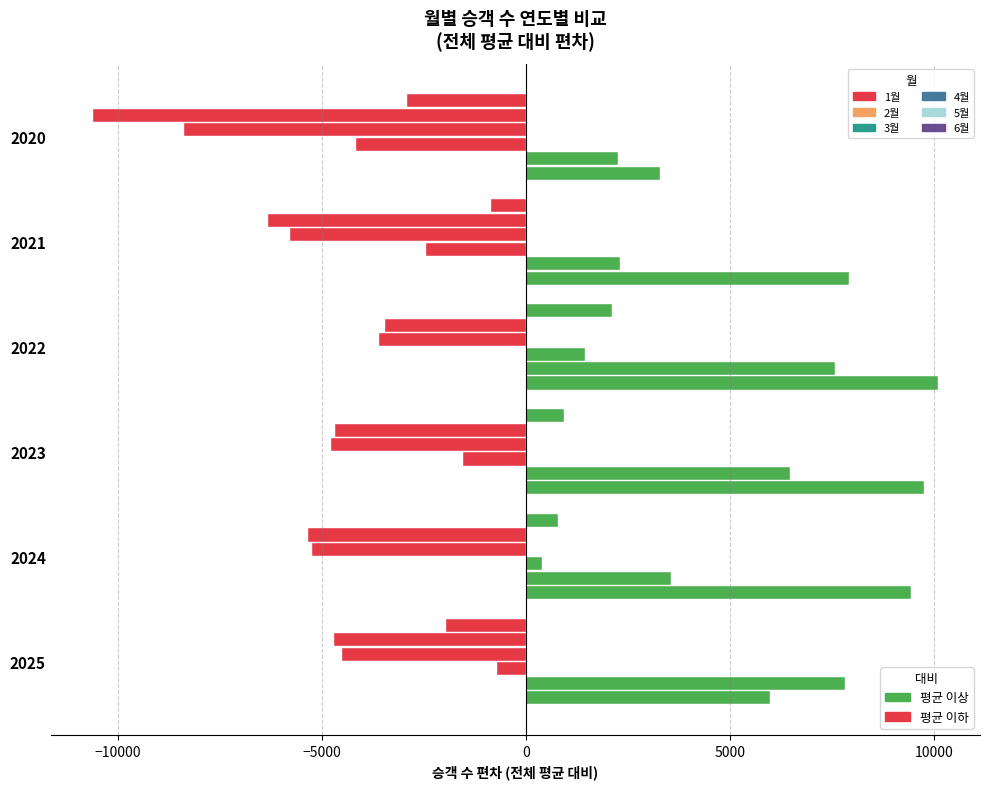

Count the number of data series in this chart.

6